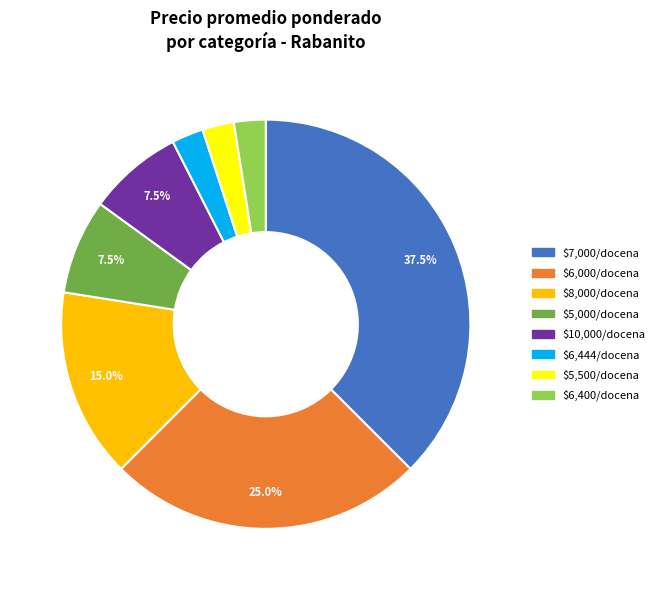

Is there a majority slice in this chart?

No